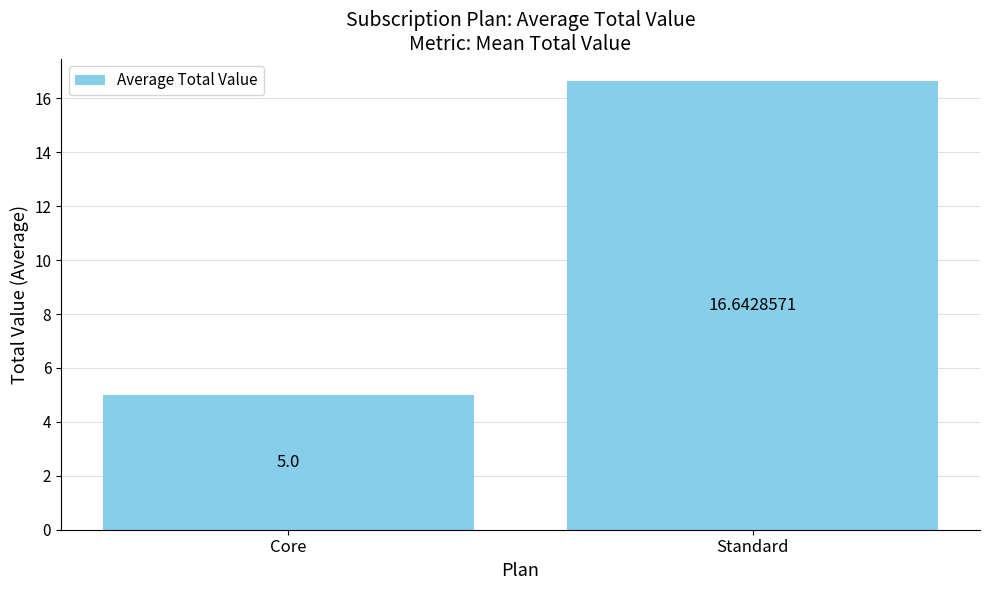

What is the change in value from Core to Standard?

+11.6